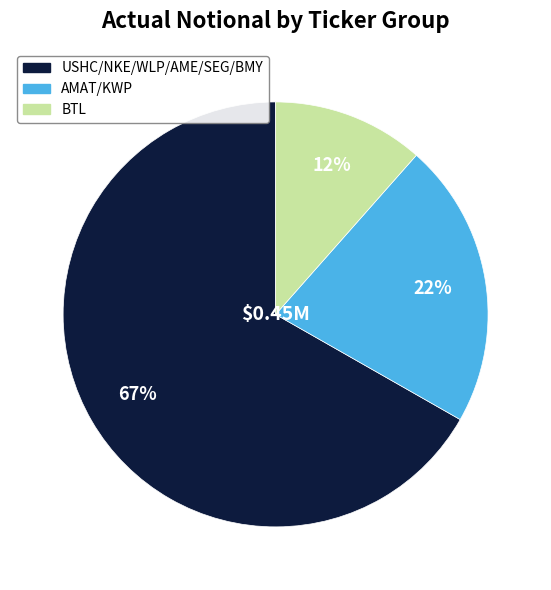

To the nearest percent, what is the average slice percentage?

33%